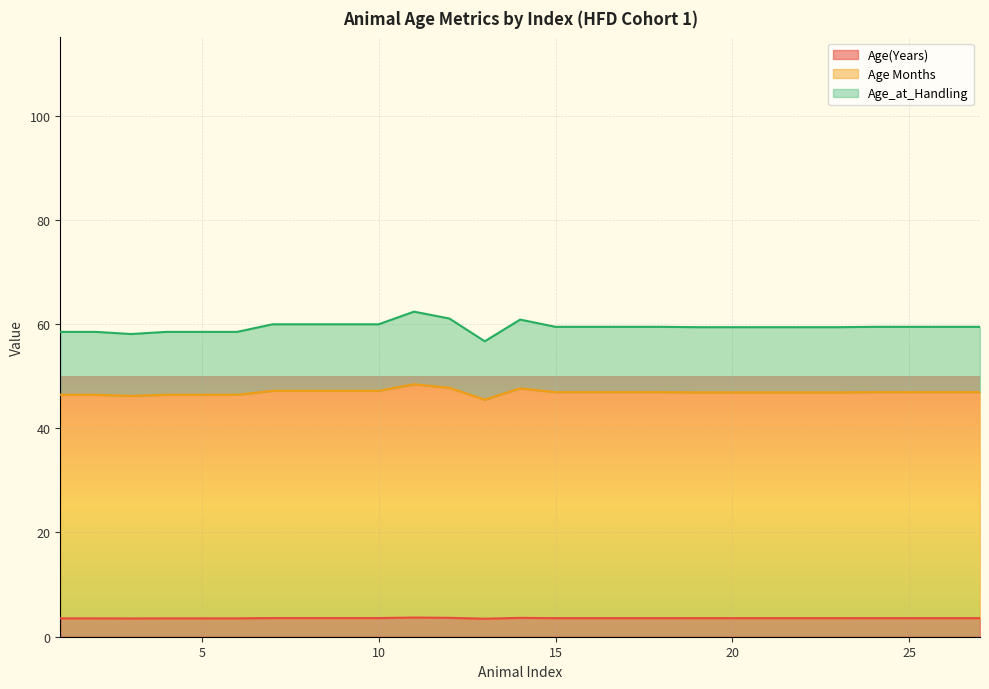

Reading left to right, list all the values displayed in this chart.

Age(Years): 1=3.5	2=3.5	3=3.5	4=3.5	5=3.5	6=3.5	7=3.6	8=3.6	9=3.6	10=3.6	11=3.7	12=3.6	13=3.5	14=3.6	15=3.6	16=3.6	17=3.6	18=3.6	19=3.6	20=3.6	21=3.6	22=3.6	23=3.6	24=3.6	25=3.6	26=3.6	27=3.6
Age Months: 1=46.4	2=46.4	3=46.2	4=46.4	5=46.4	6=46.4	7=47.2	8=47.2	9=47.2	10=47.2	11=48.4	12=47.8	13=45.5	14=47.7	15=46.9	16=46.9	17=46.9	18=46.9	19=46.9	20=46.9	21=46.9	22=46.9	23=46.9	24=46.9	25=46.9	26=46.9	27=46.9
Age_at_Handling: 1=58.5	2=58.5	3=58.1	4=58.5	5=58.5	6=58.5	7=60.0	8=60.0	9=60.0	10=60.0	11=62.4	12=61.1	13=56.7	14=60.9	15=59.5	16=59.5	17=59.5	18=59.5	19=59.4	20=59.4	21=59.4	22=59.4	23=59.4	24=59.5	25=59.5	26=59.5	27=59.5